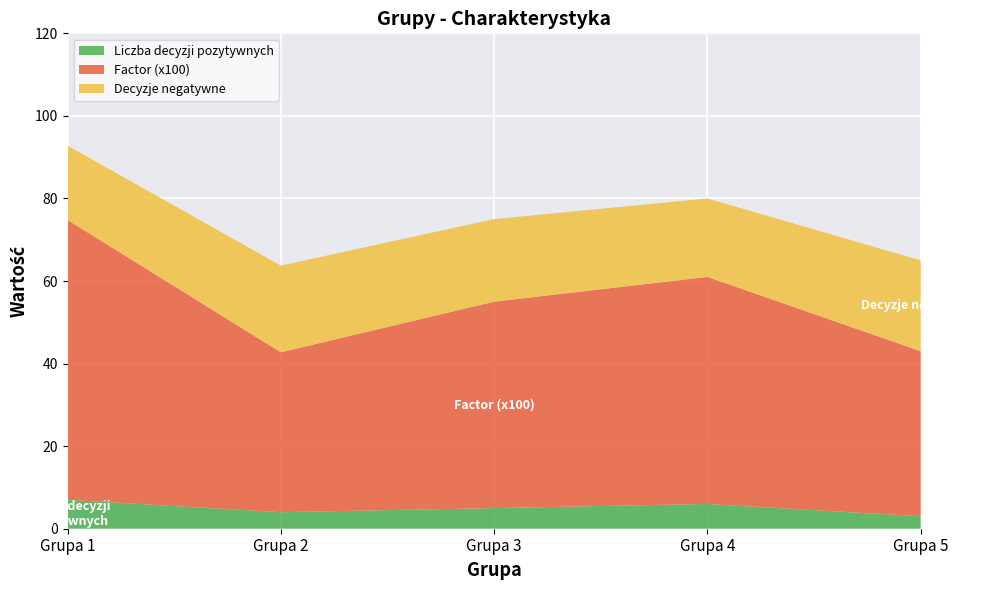

At which category is the sum across all series the highest?

Grupa 1